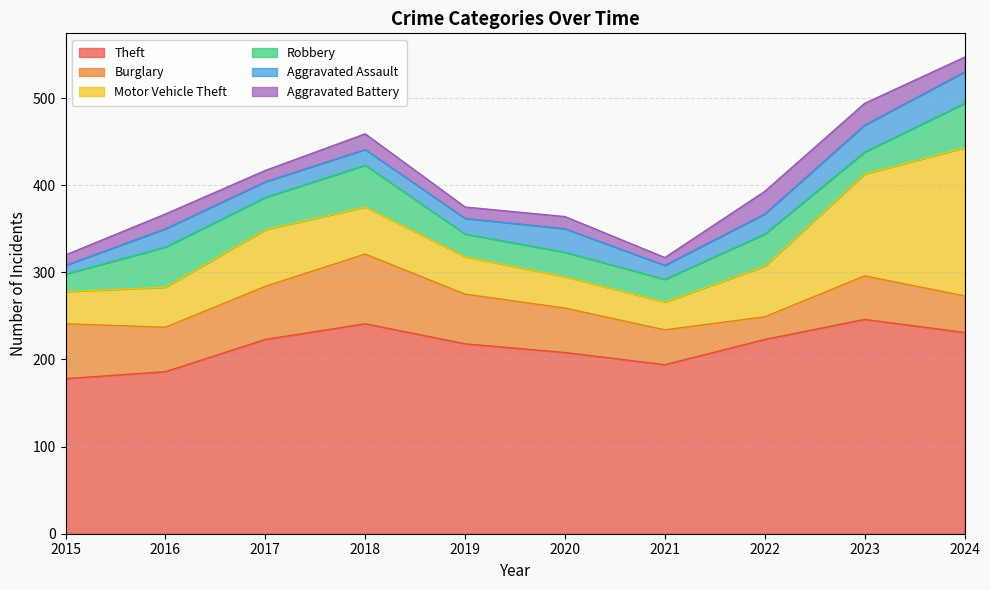

How many lines are shown in the chart?

6